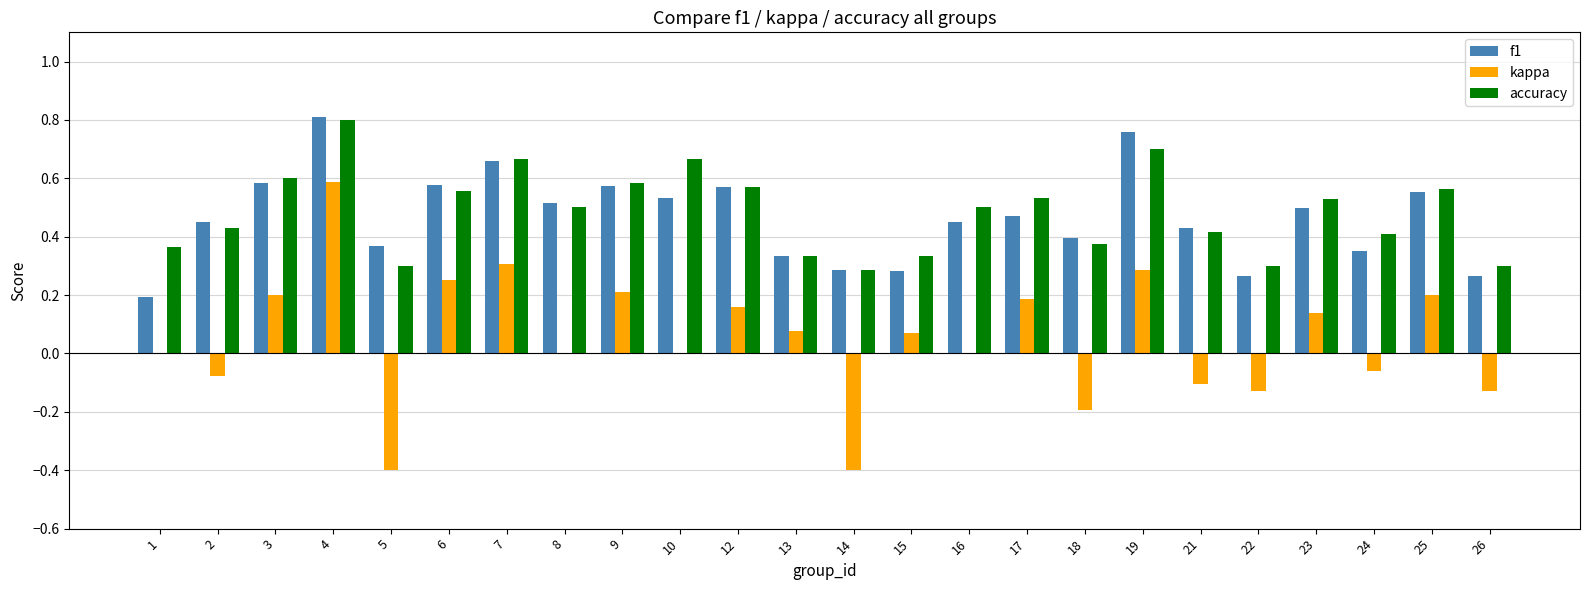

Which series changed the most between 13 and 25?

accuracy